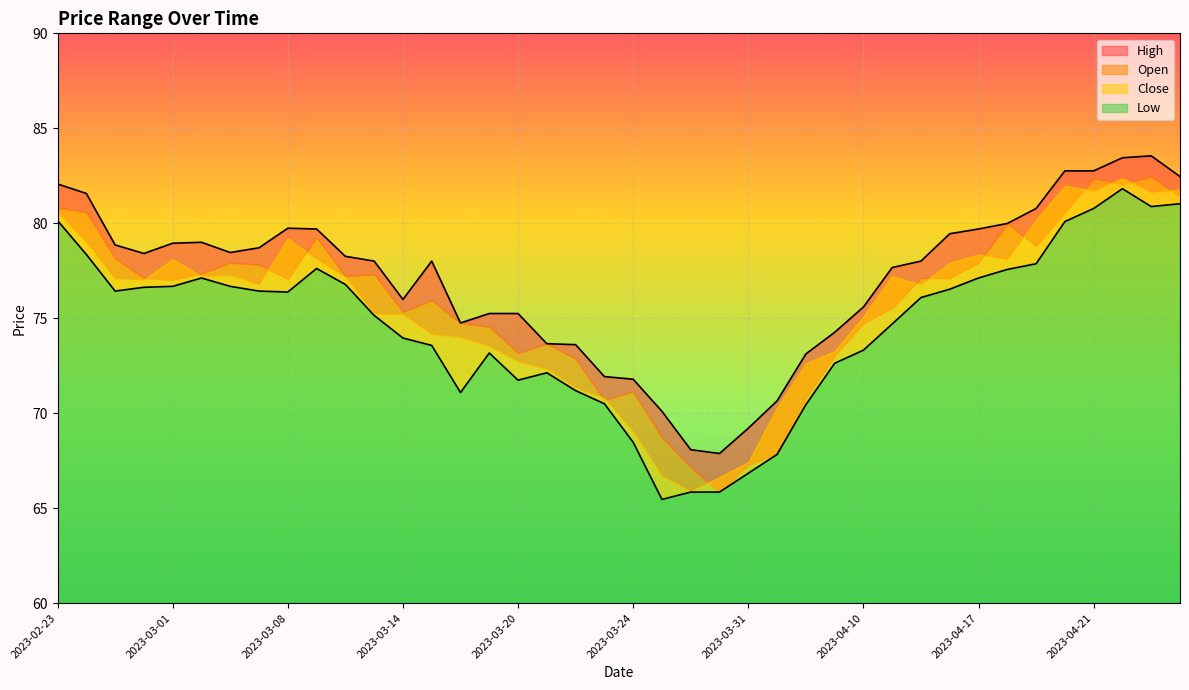

What position from the right is 2023-04-10?

12